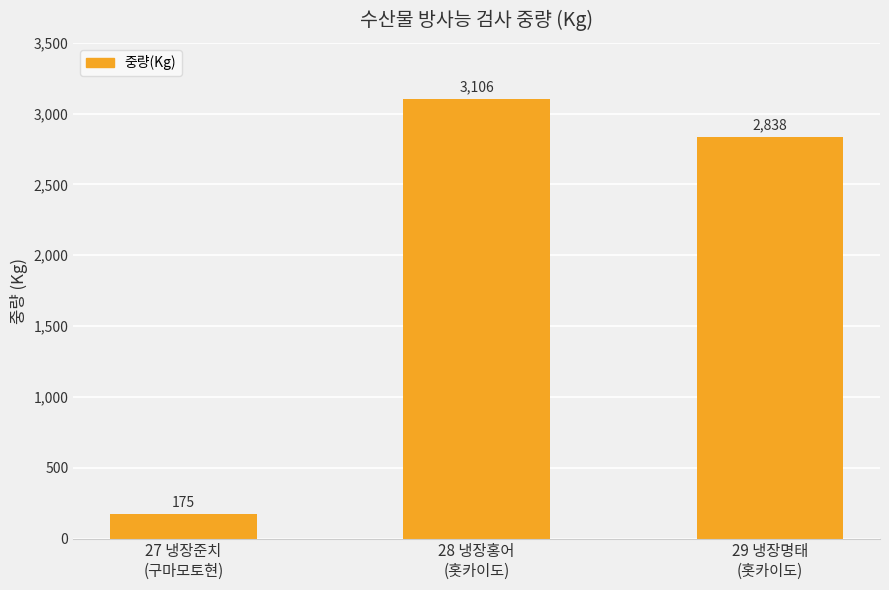

What is the maximum value shown in the chart?

3106